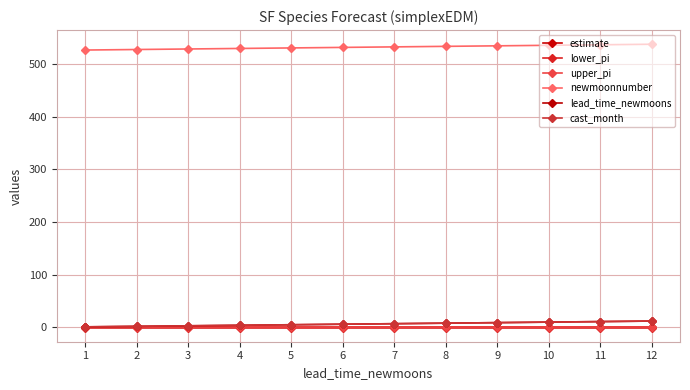

What is the sum of all lower_pi values?

-4.1